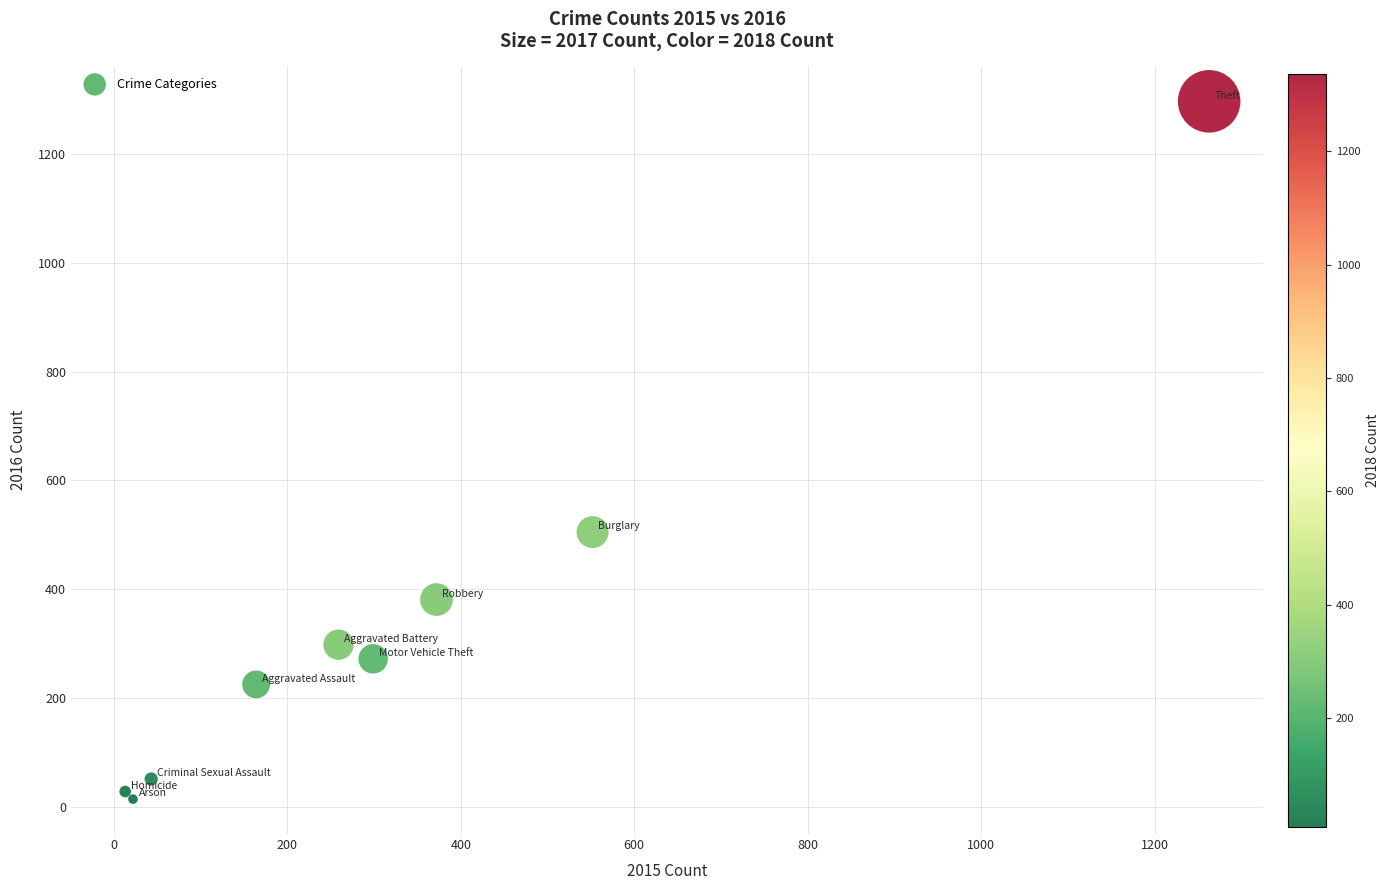

What Y value in the scatter plot is closest to 655?

505